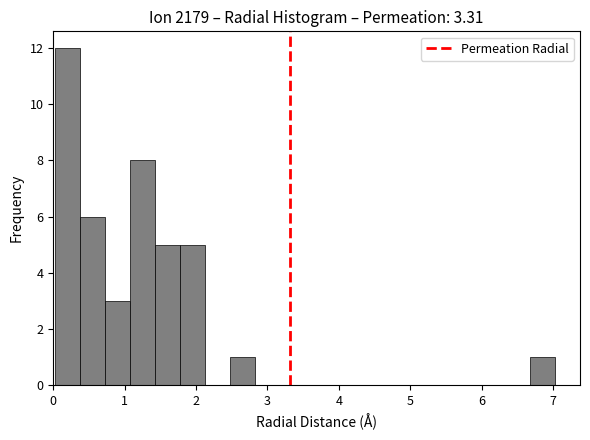

Read against the x-axis, roughly where is the centre of the tallest bar?

0.2